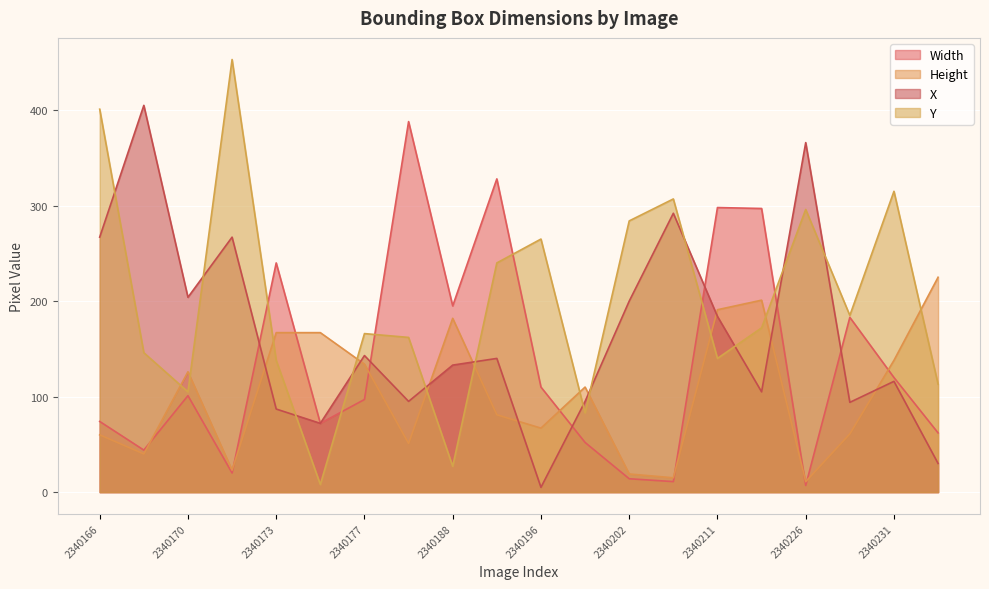

List the series in order of their overall mean, lowest first.

Height, Width, X, Y